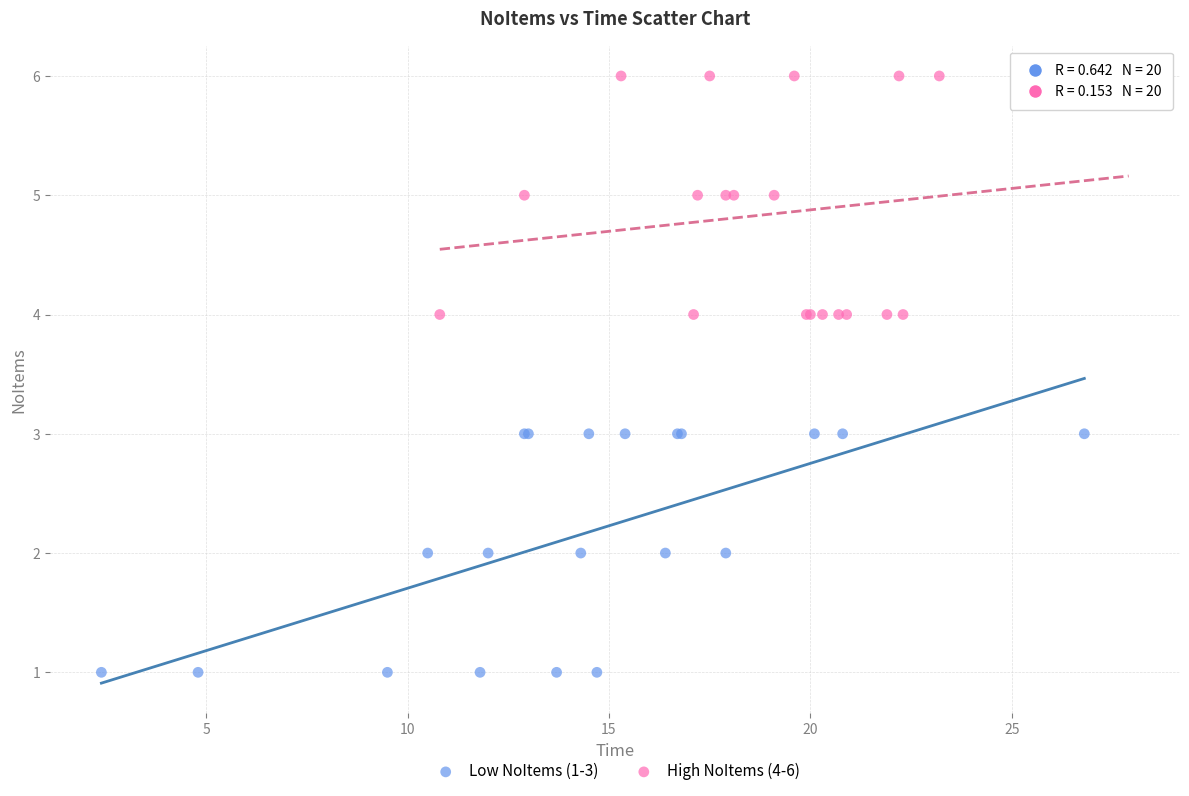

Which series contains the highest Y value?

High NoItems (4-6)